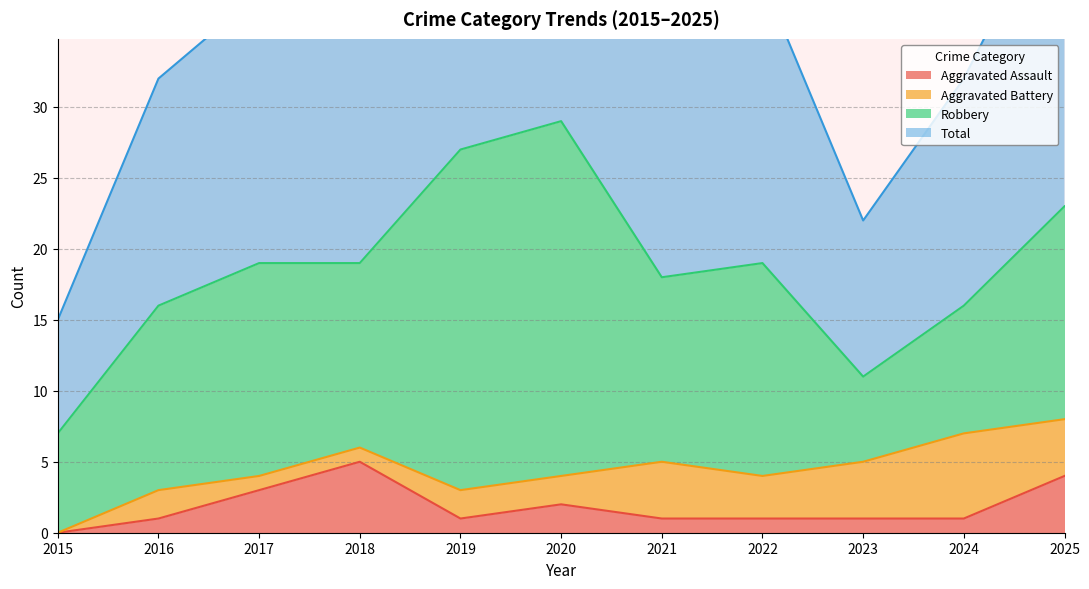

At which category is the sum across all series the highest?

2020